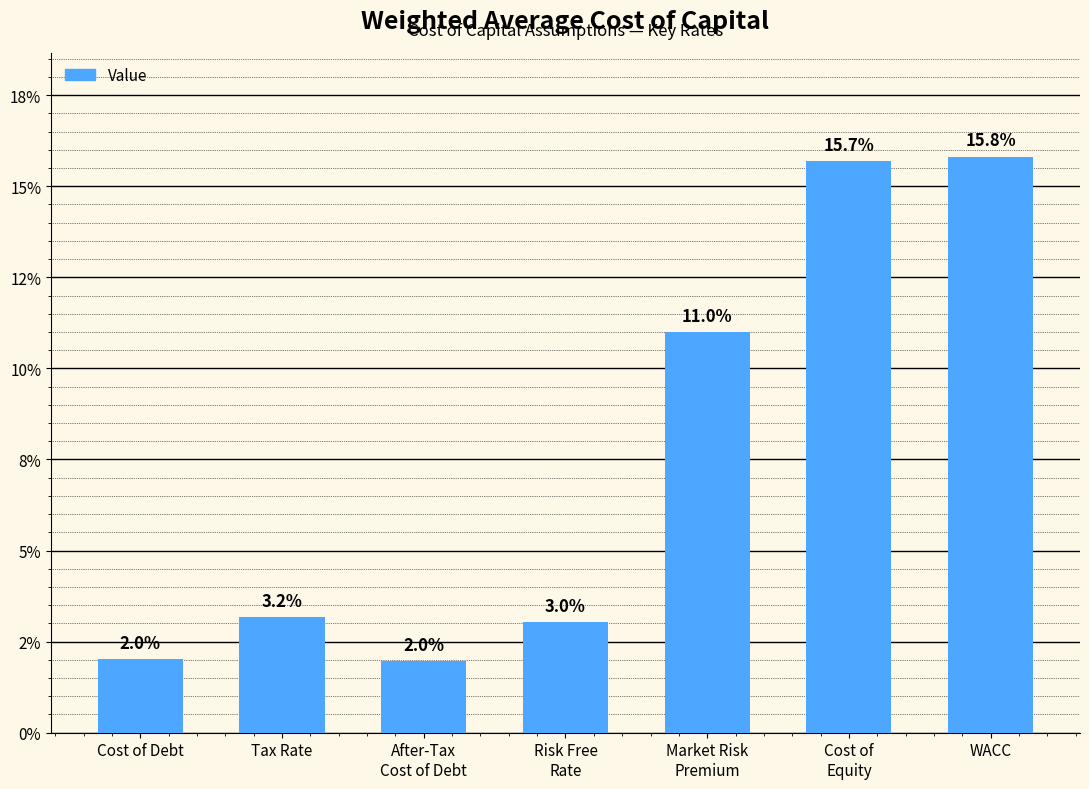

Does the chart contain any negative values?

No